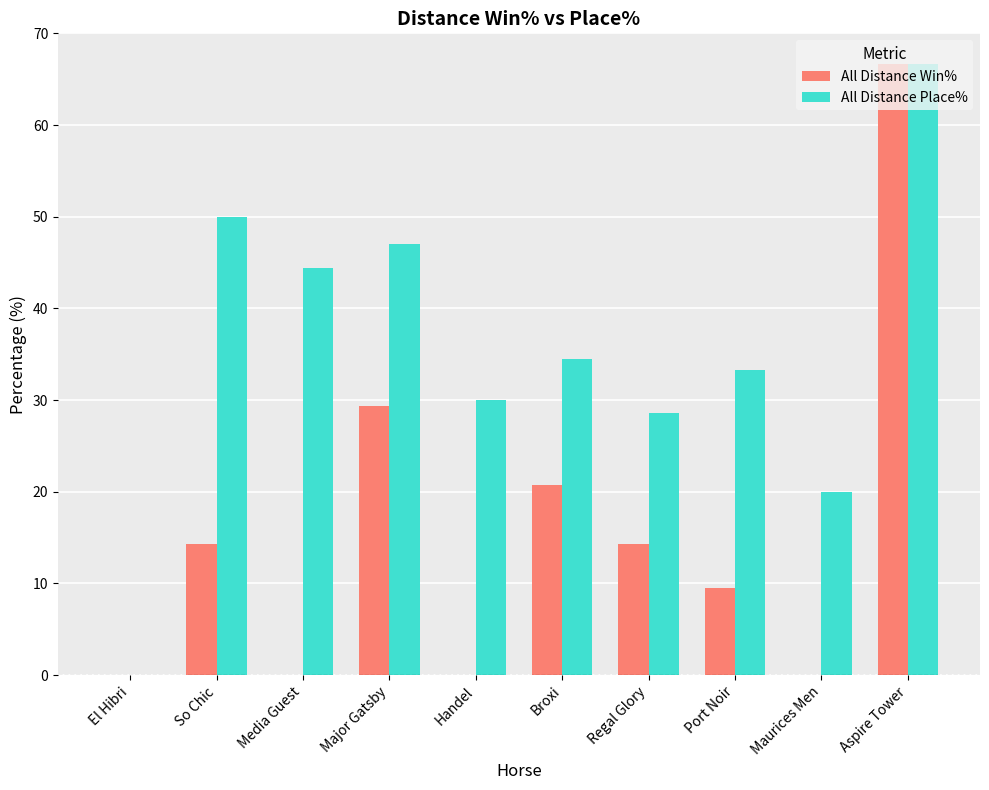

The value of All Distance Win% at Regal Glory is 14.3. True or false?

True